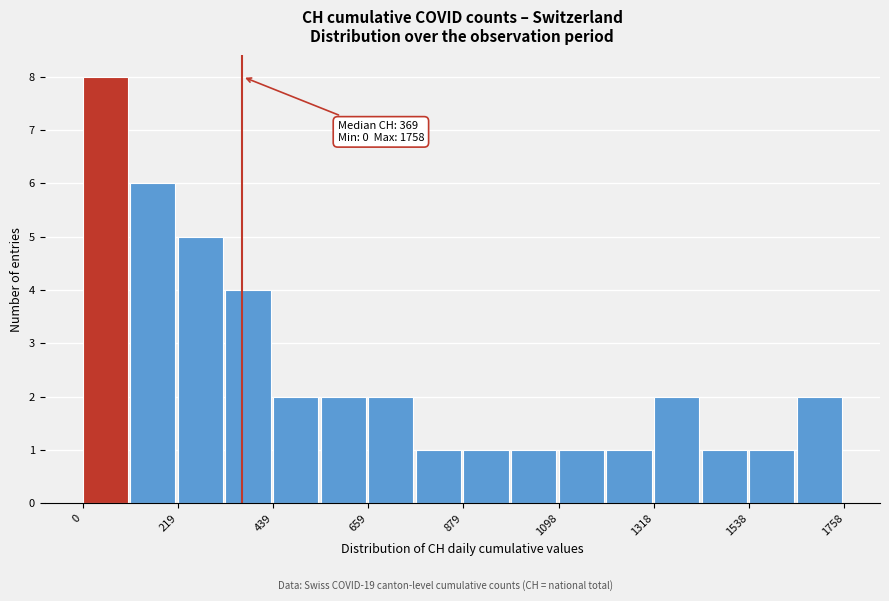

Read against the x-axis, roughly where is the centre of the tallest bar?

50